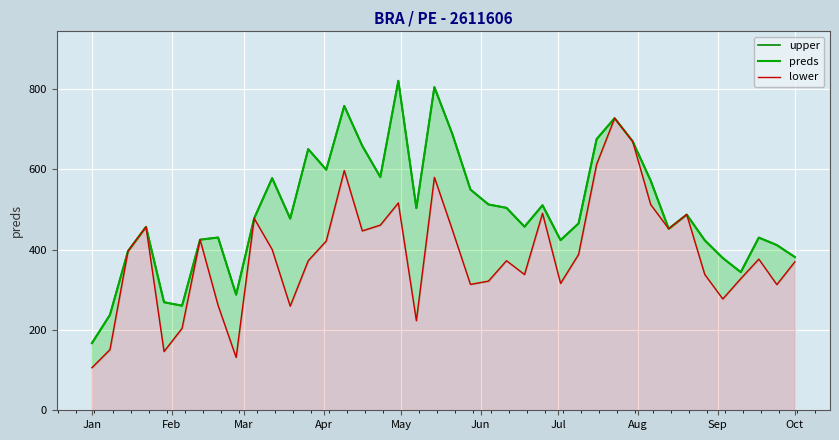

True or false: upper and preds cross at least once.

False